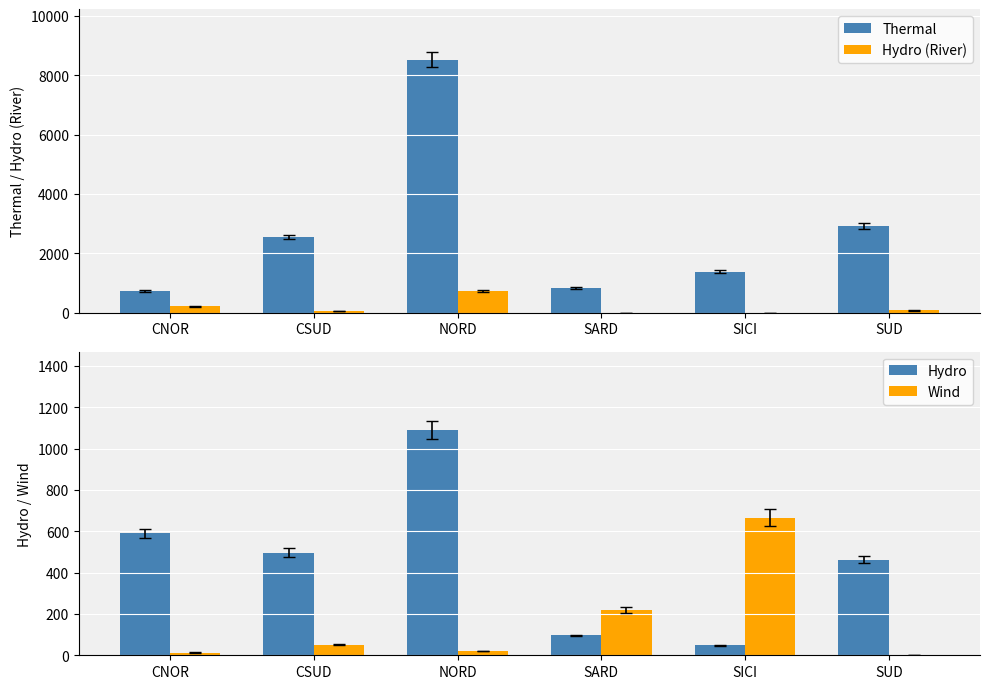

Reading left to right, list all the values displayed in this chart.

Thermal: CNOR=731	CSUD=2552	NORD=8520	SARD=834	SICI=1386	SUD=2924
Hydro (River): CNOR=222	CSUD=59	NORD=737	SARD=0	SICI=0	SUD=81
Hydro: CNOR=589	CSUD=497	NORD=1088	SARD=96	SICI=48	SUD=463
Wind: CNOR=13	CSUD=51	NORD=20	SARD=220	SICI=666	SUD=0